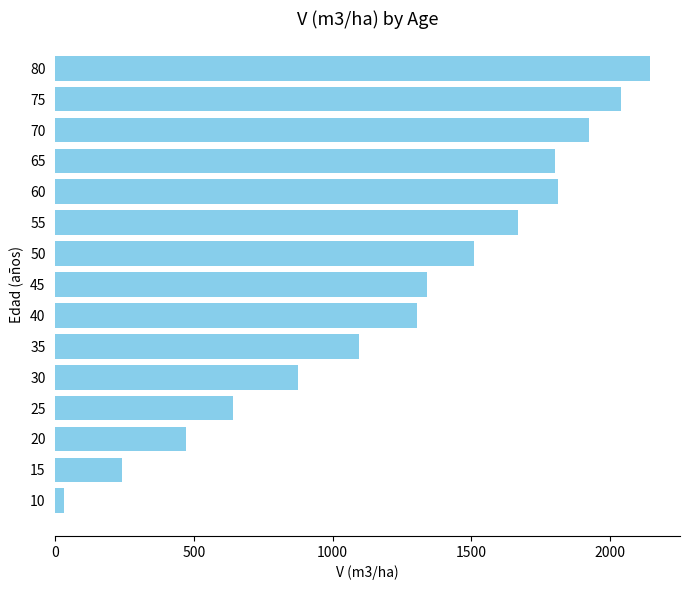

The value at 20 is 210.9. True or false?

False